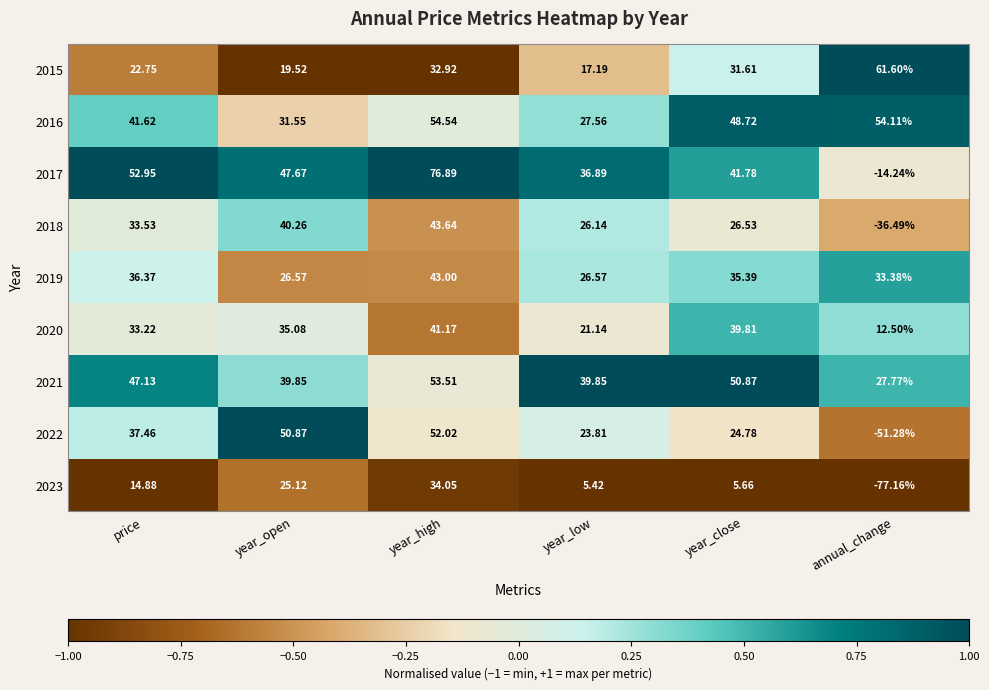

Where does the 2020 series first go above 35?

year_open